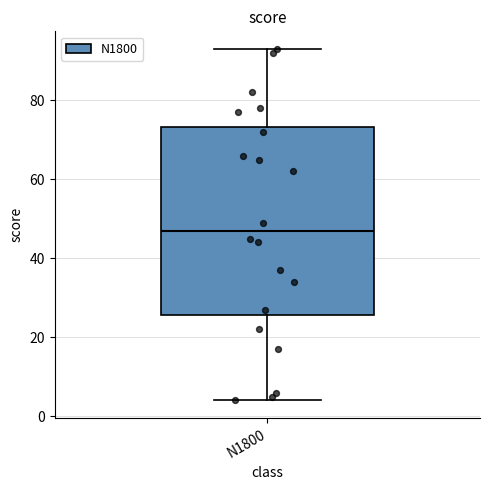

Transcribe this box plot: give where the median line is, the range the box spans, and where the two whiskers end, as read against the y-axis. The values are not printed on the chart, so give them approximately, as read against the axis.

median 48, box 26 to 74, whiskers 4 to 94